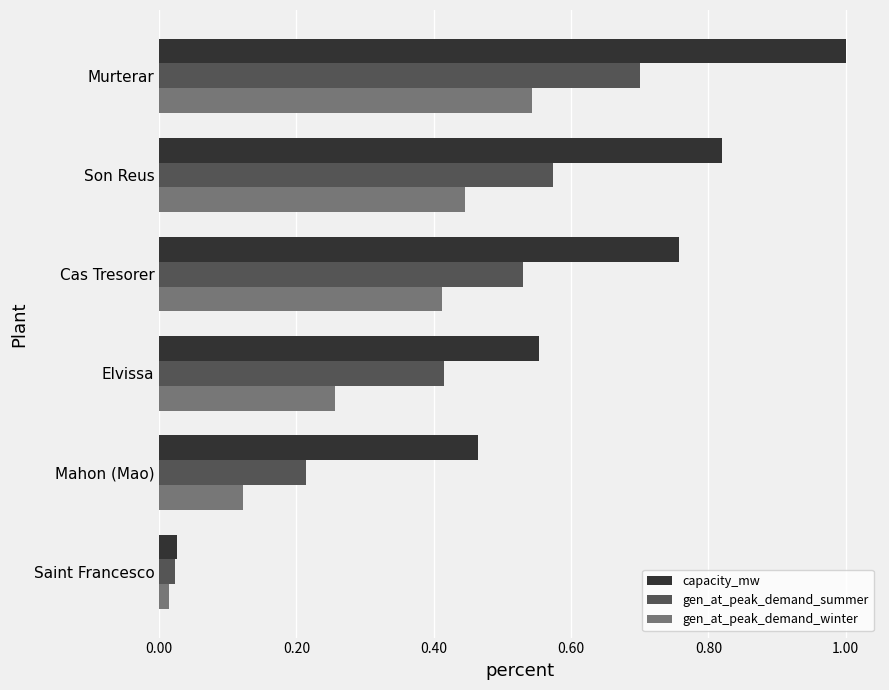

What is the sum of the capacity_mw values at Murterar and Elvissa?

1.6